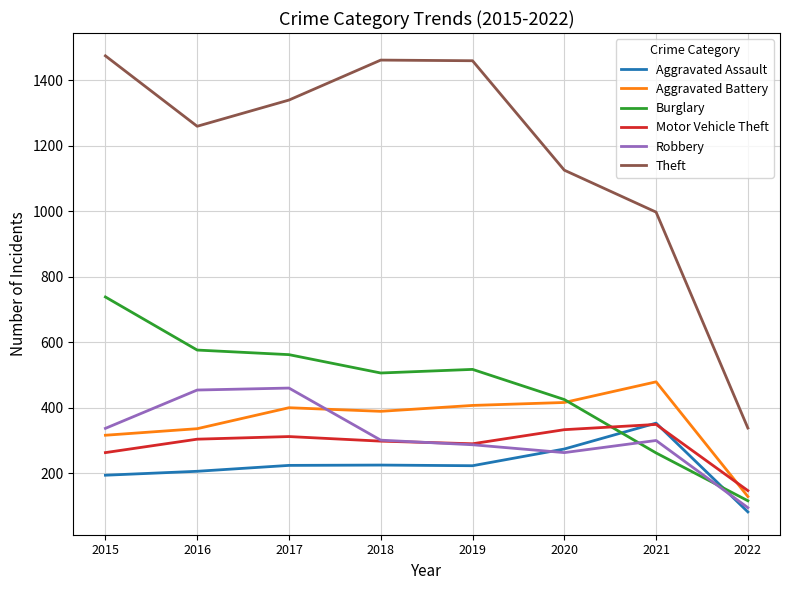

True or false: Robbery has a value of 432 at 2019.

False